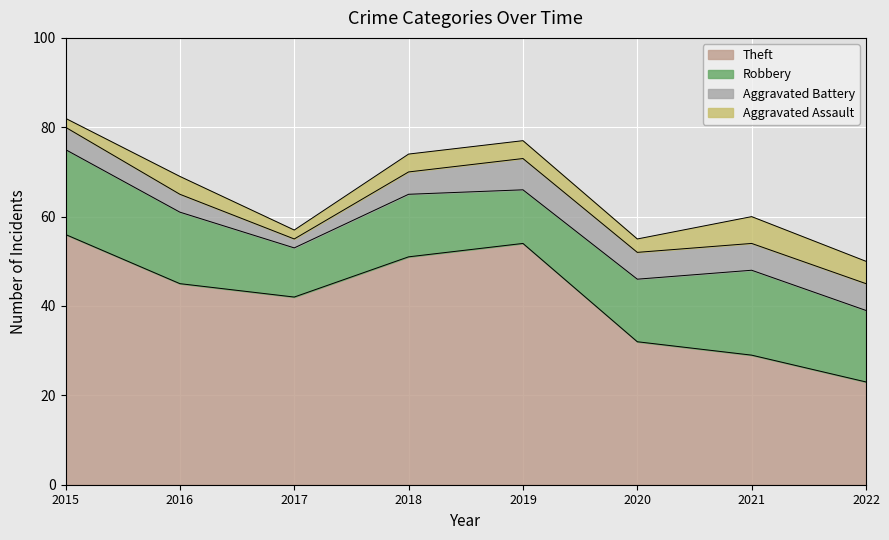

How many interior local peaks does the Aggravated Battery series have?

1